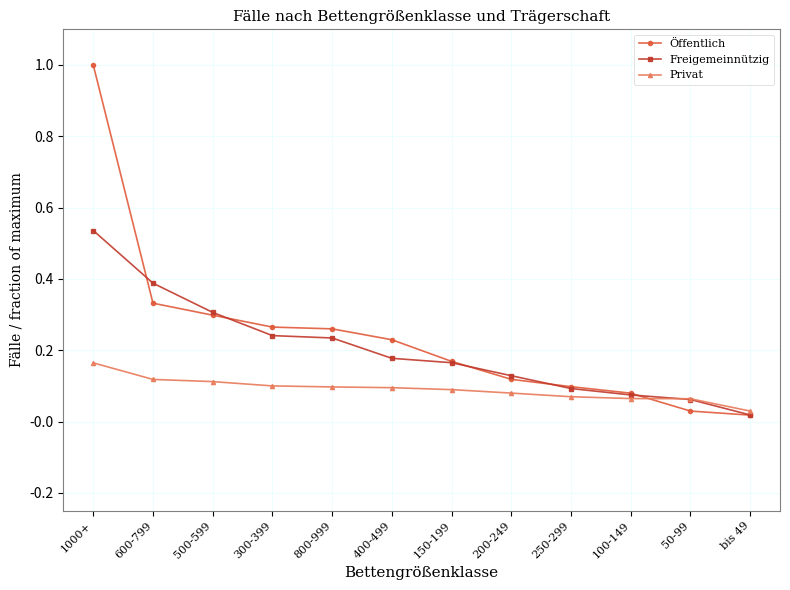

What is the approximate value of Freigemeinnützig at 600-799?

0.4